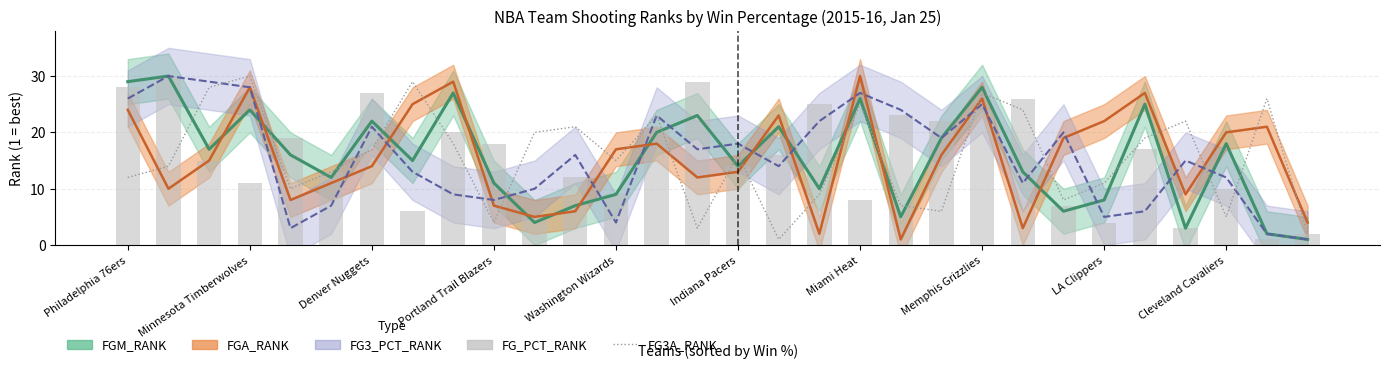

What is the total value across all series at Philadelphia 76ers?

40